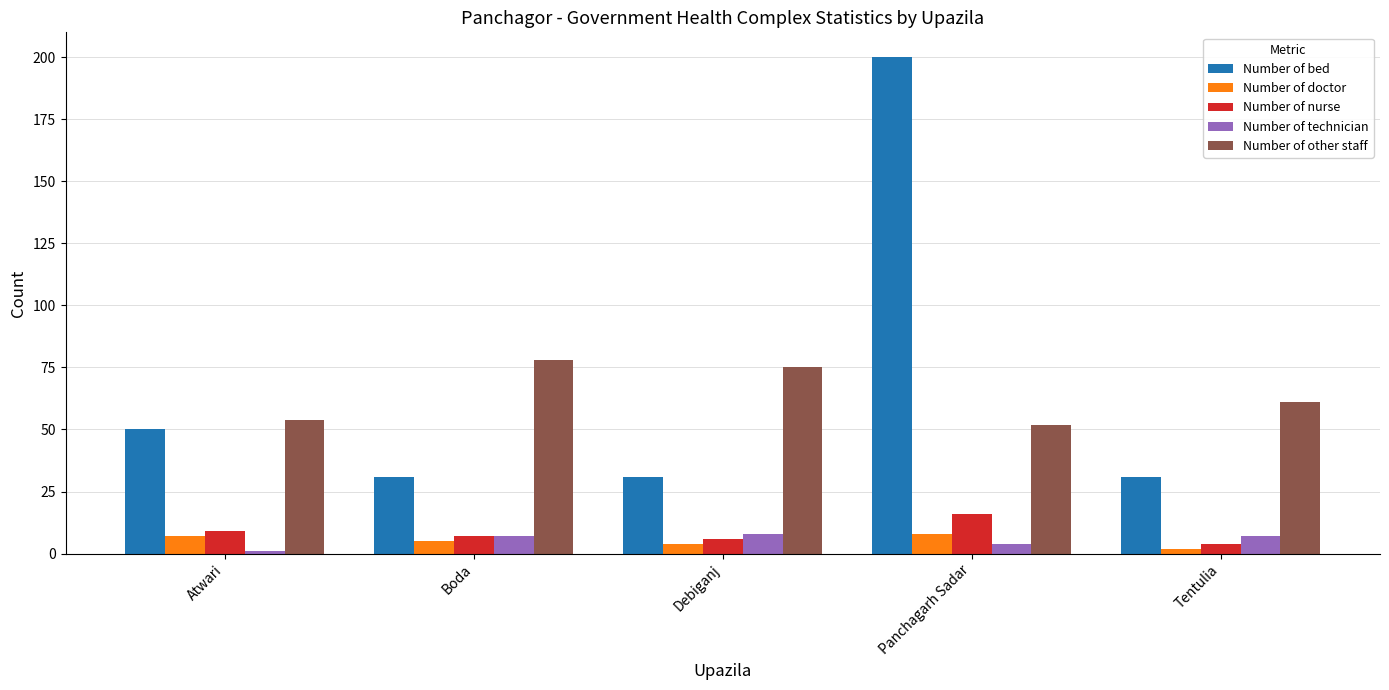

Which series has the largest total across all categories?

Number of bed